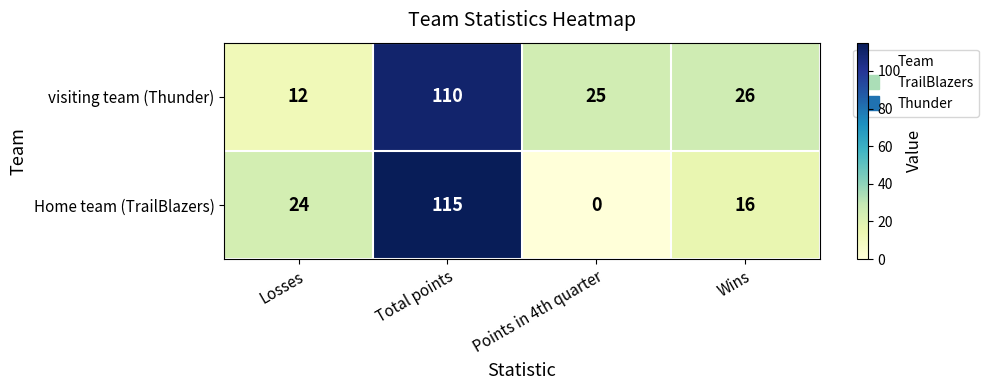

Which category has the lowest value across all series?

Points in 4th quarter